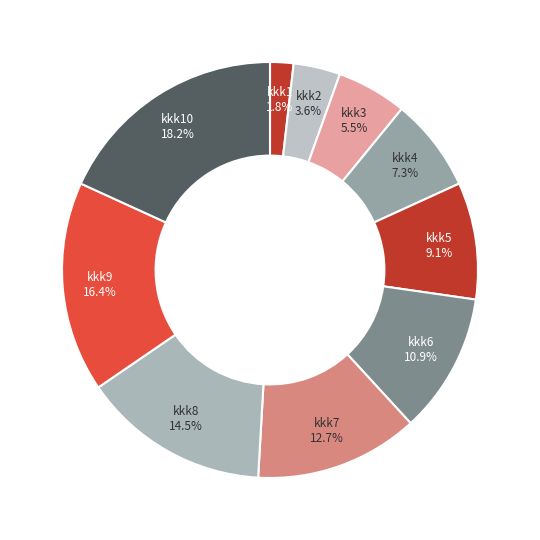

What percentage do kkk9 and kkk1 together represent?

18.2%